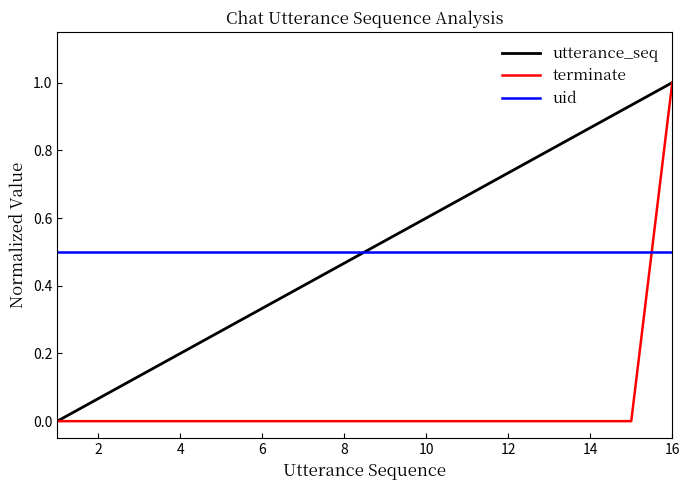

True or false: utterance_seq and uid intersect in this chart.

True